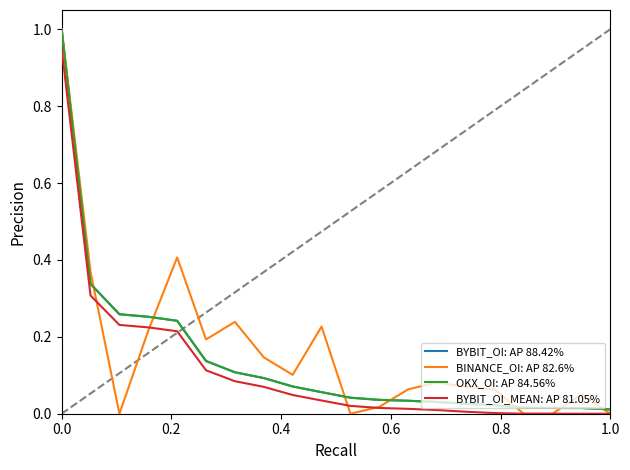

Which series has the largest total across all categories?

BINANCE_OI: AP 82.6%